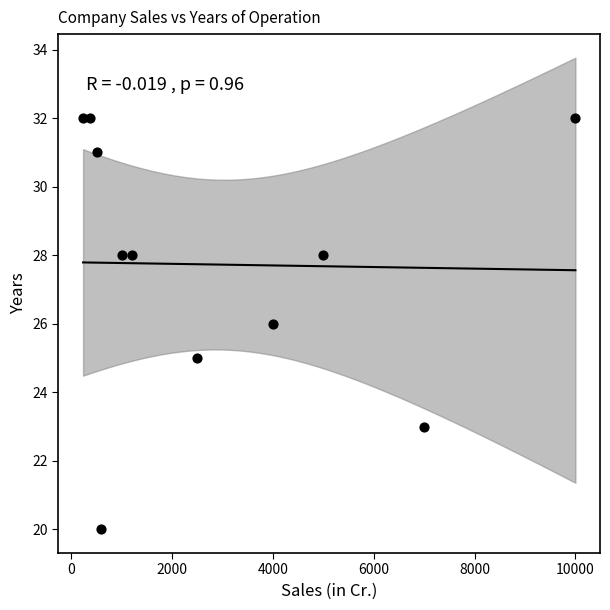

What is the average X value?

2943